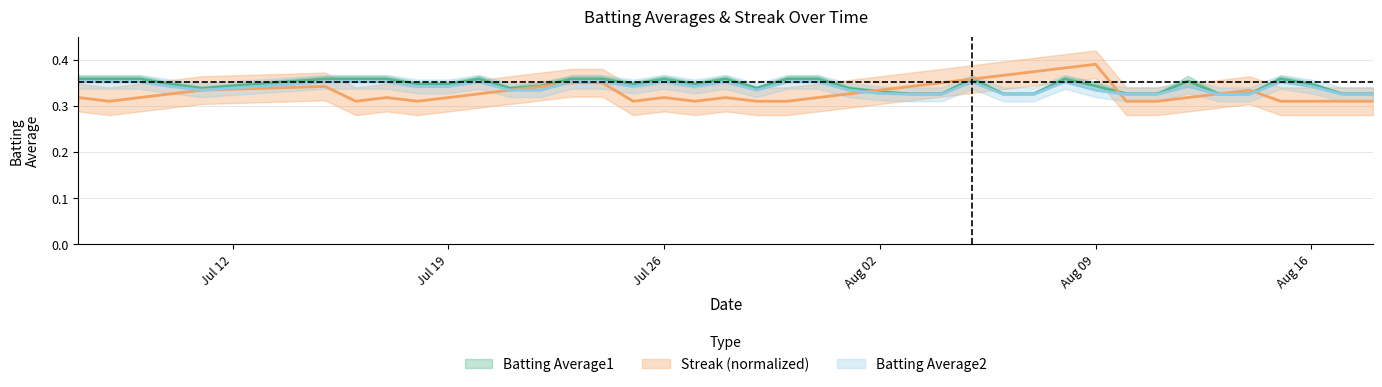

What is the minimum value shown in the chart?

0.3